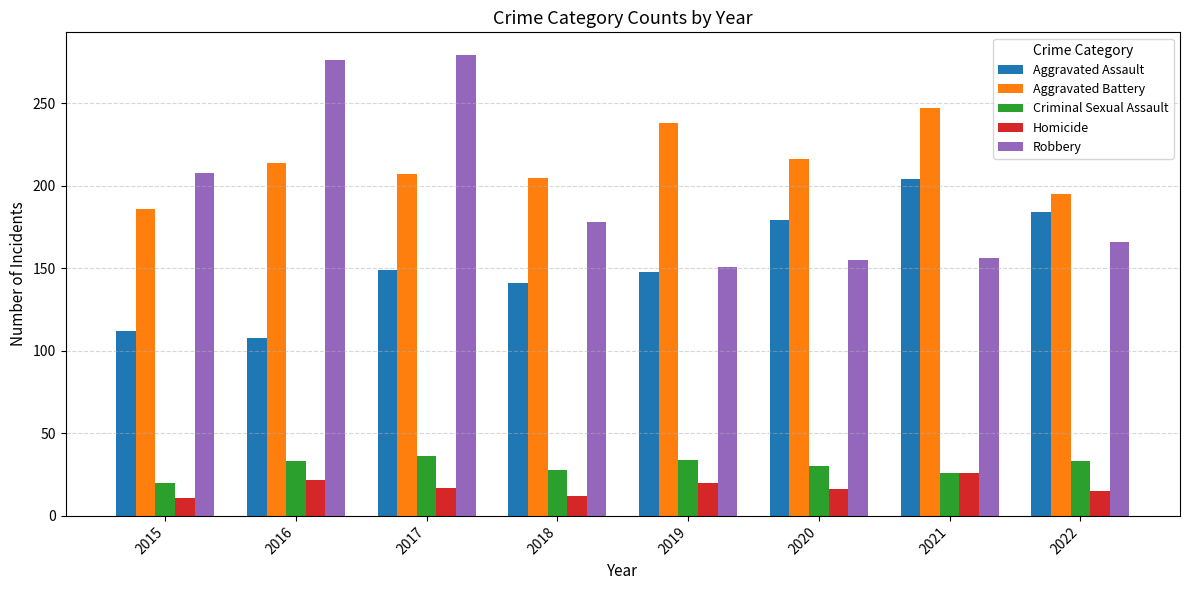

Which series has the largest total across all categories?

Aggravated Battery